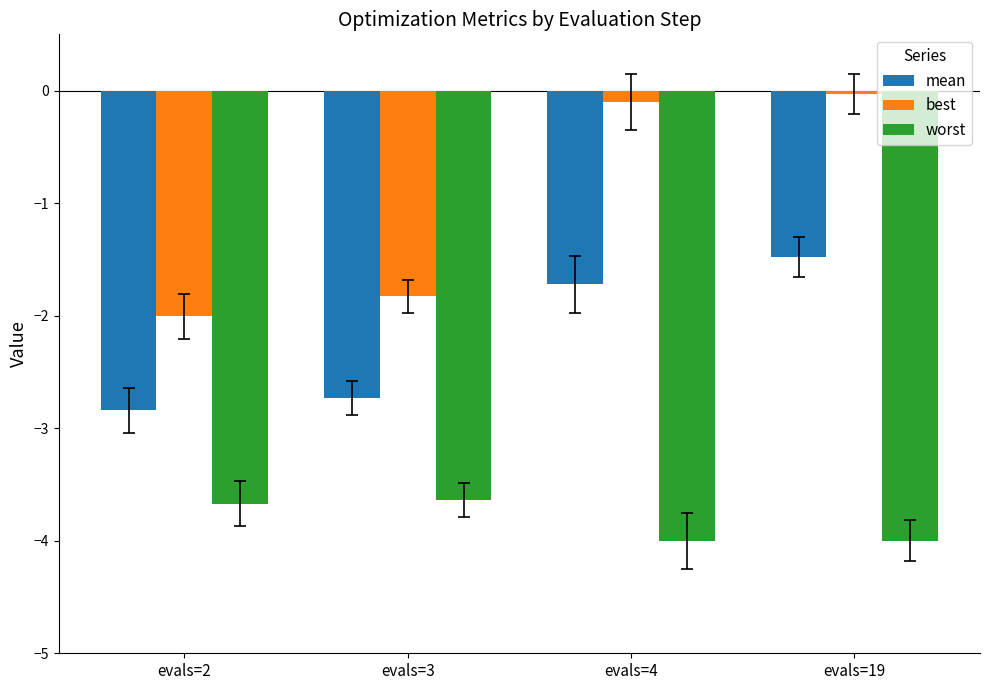

At which category is the sum across all series the highest?

evals=19